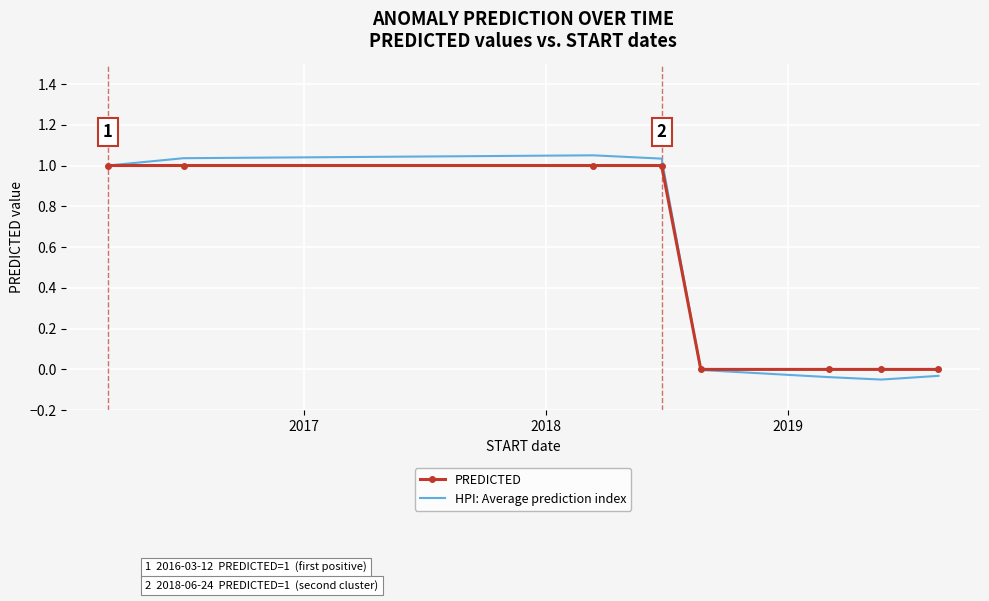

Which series has the widest spread of values?

HPI: Average prediction index